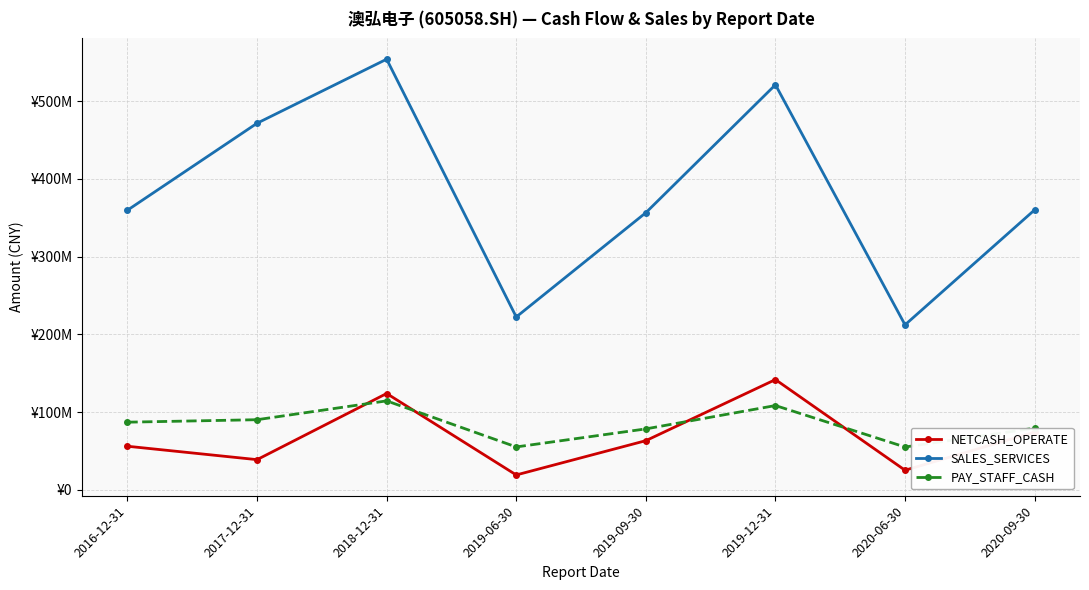

What is the difference between the second highest and minimum values in the SALES_SERVICES series?

308813812.6